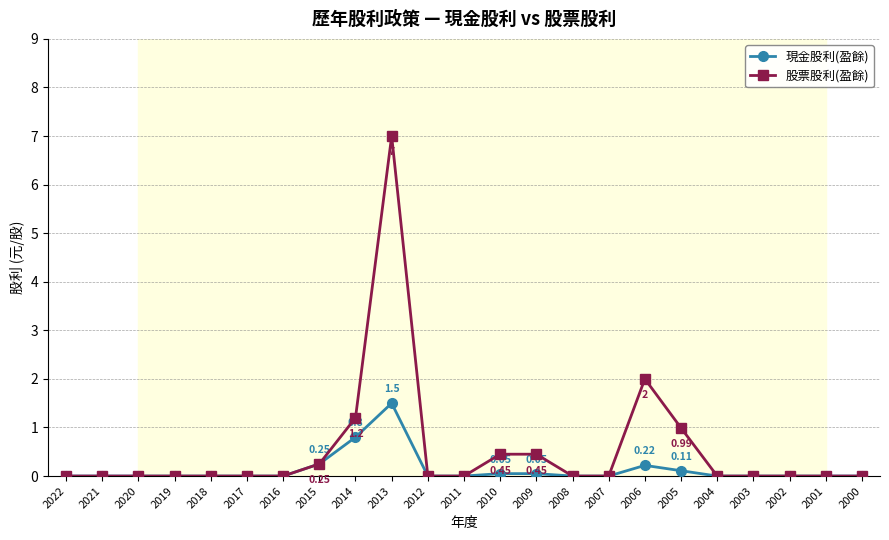

Which category has the highest value across all series?

2013